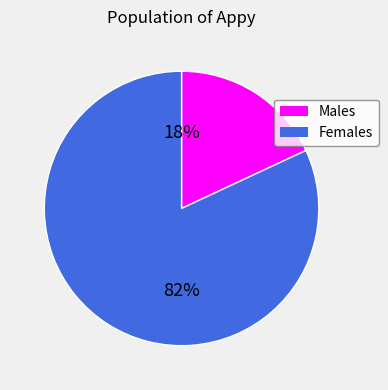

Which slice is the smallest?

Males